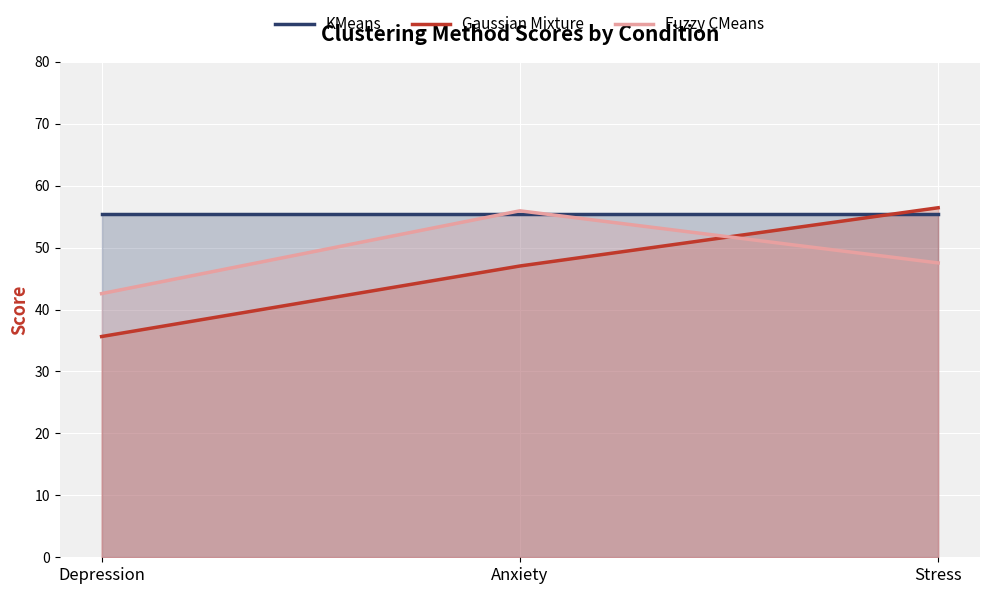

Reading left to right, transcribe all the data shown in this chart.

KMeans: Depression=55.4	Anxiety=55.4	Stress=55.4
Gaussian Mixture: Depression=35.6	Anxiety=47.0	Stress=56.4
Fuzzy CMeans: Depression=42.6	Anxiety=55.9	Stress=47.5